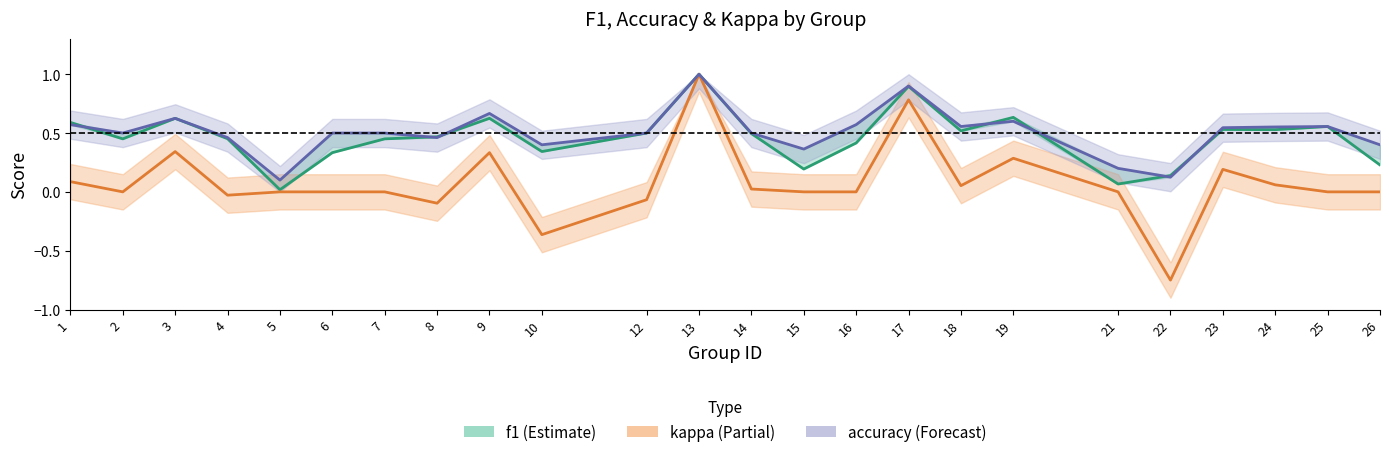

What are all the series names shown in the legend?

f1, kappa, accuracy